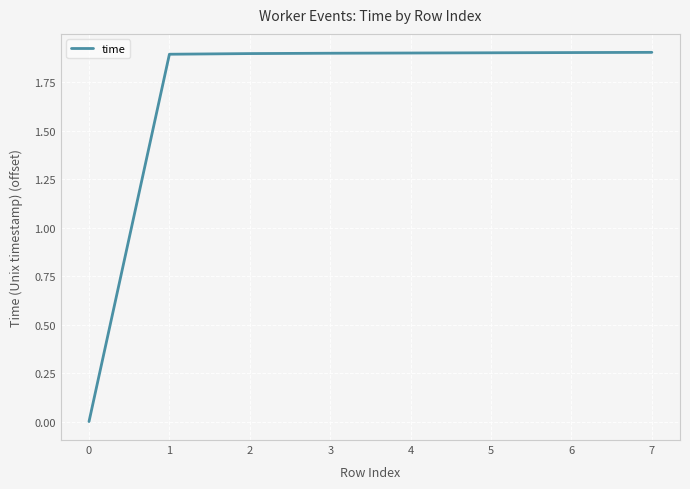

Reading left to right, extract all data points from this chart.

0.0	1.9	1.9	1.9	1.9	1.9	1.9	1.9